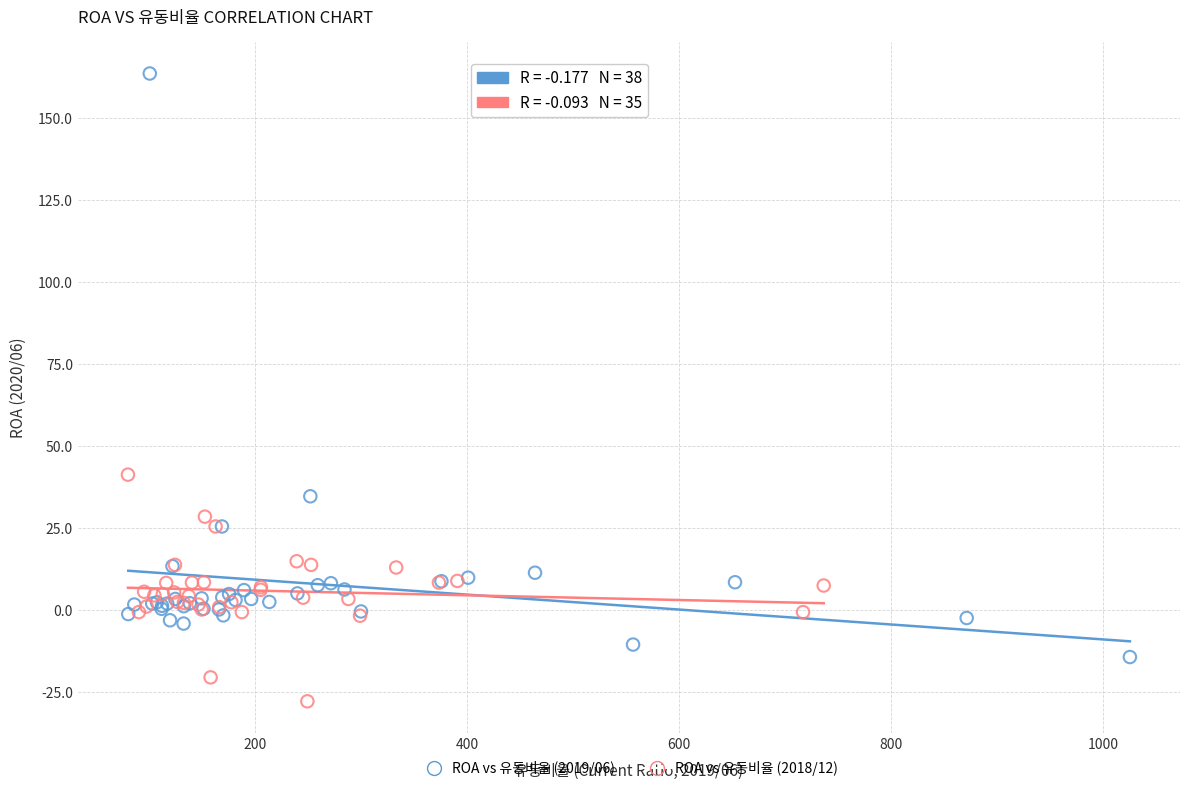

Which series contains the lowest Y value?

ROA vs 유동비율 (2018/12)